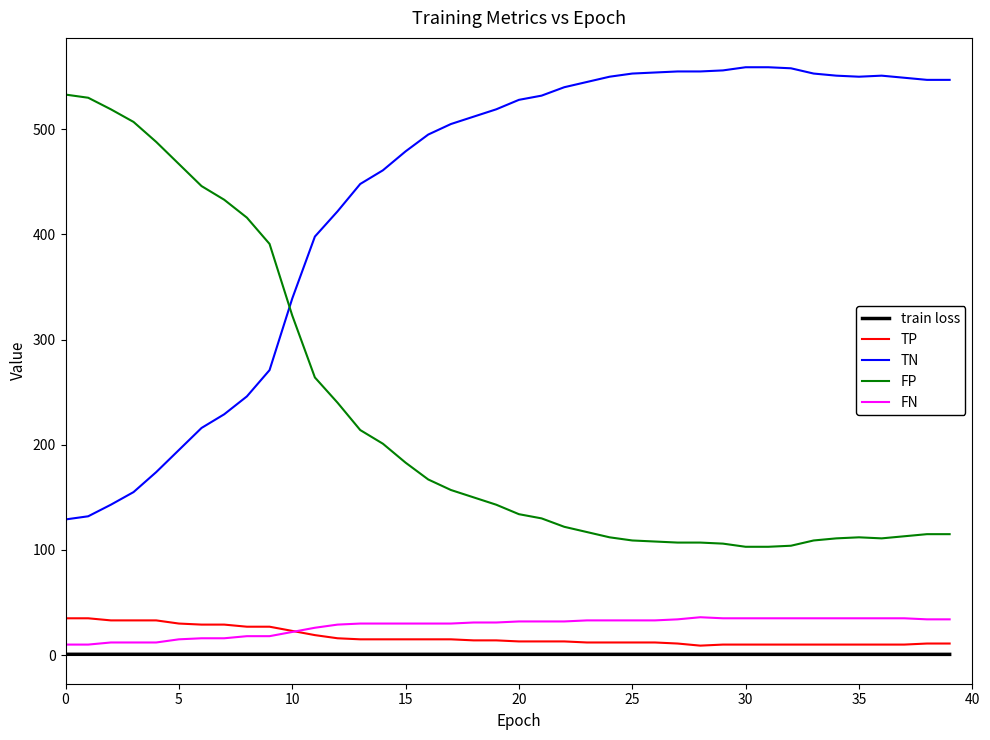

What is the maximum value shown in the chart?

559.0